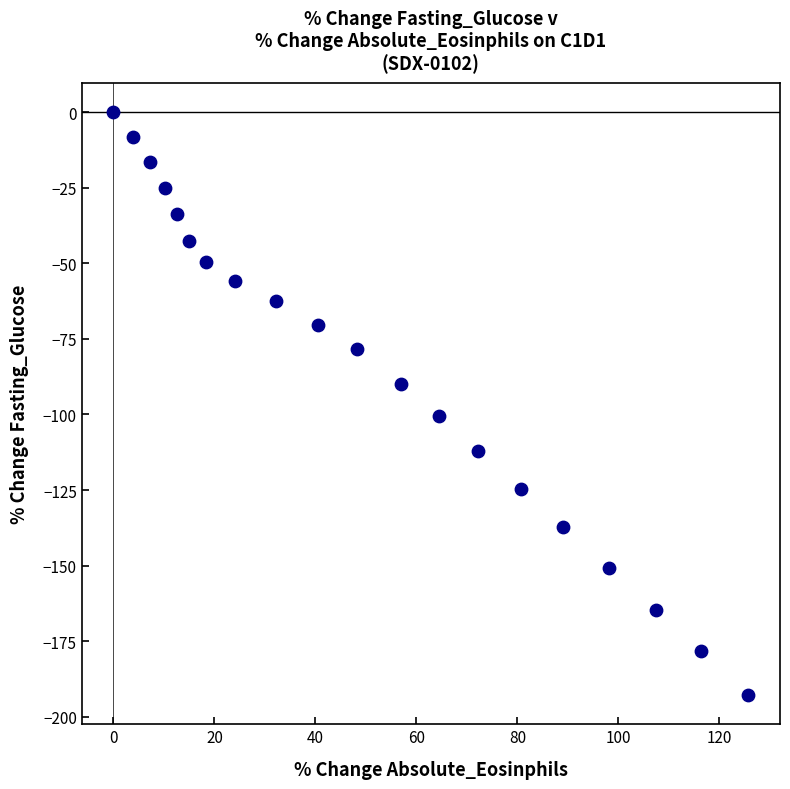

What is the range of X values (max minus min)?

125.7